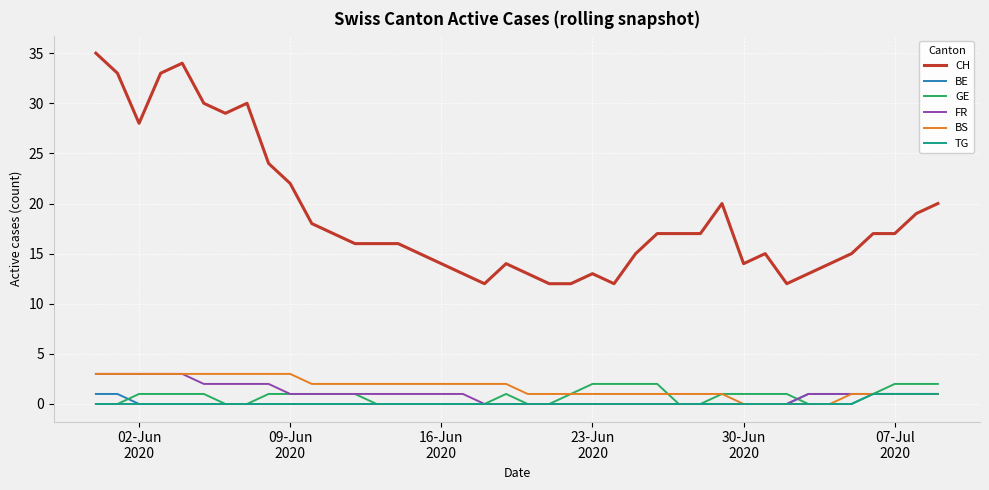

Which series has the widest spread of values?

CH